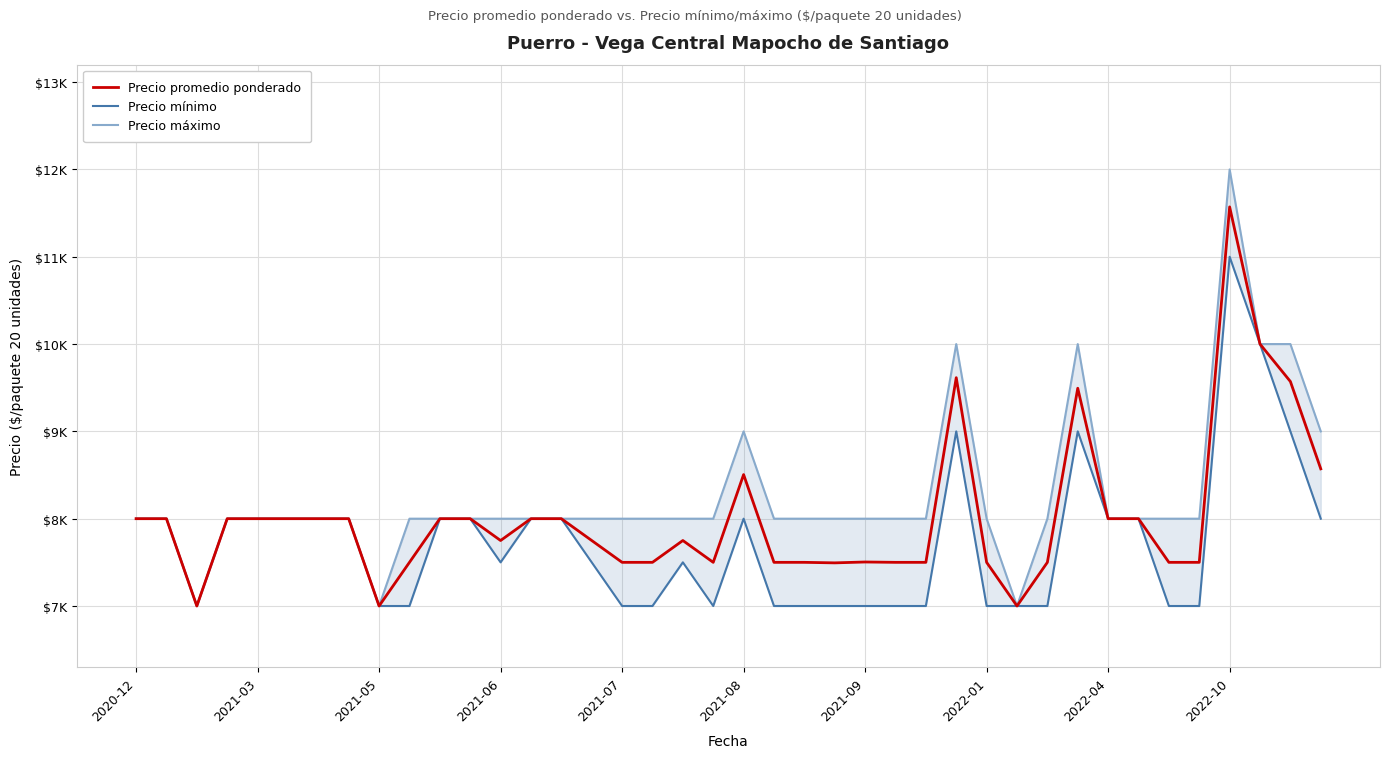

At how many categories does at least one series exceed 7457?

37